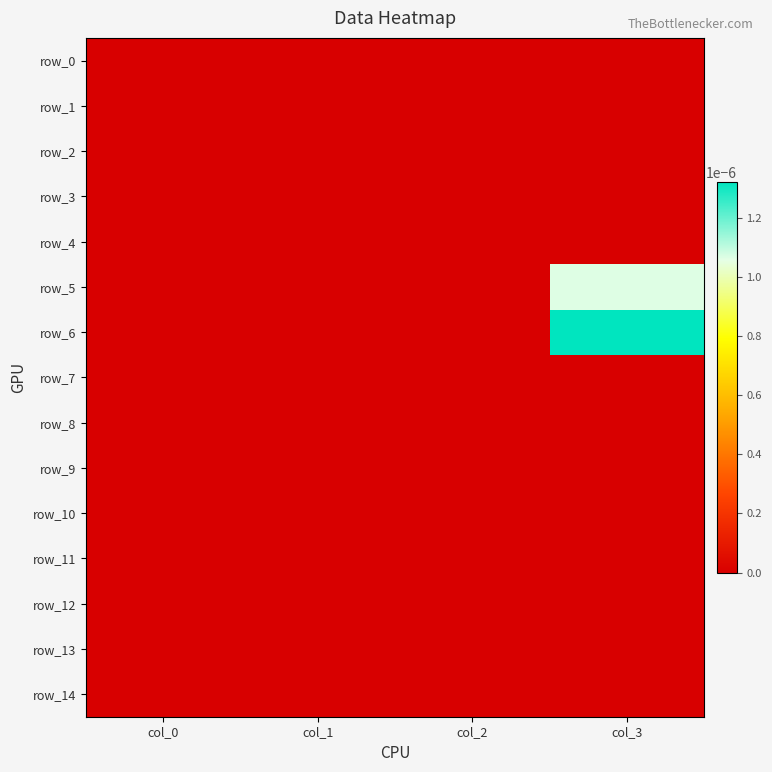

Is the value of row_12 at col_0 greater than the value of row_1 at col_0?

No